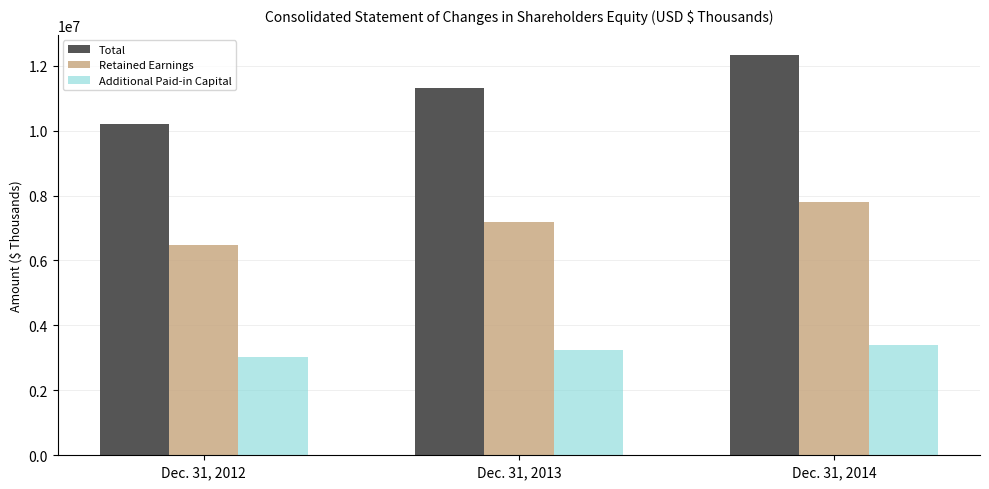

What is the difference between the Retained Earnings values at Dec. 31, 2012 and Dec. 31, 2014?

1329843